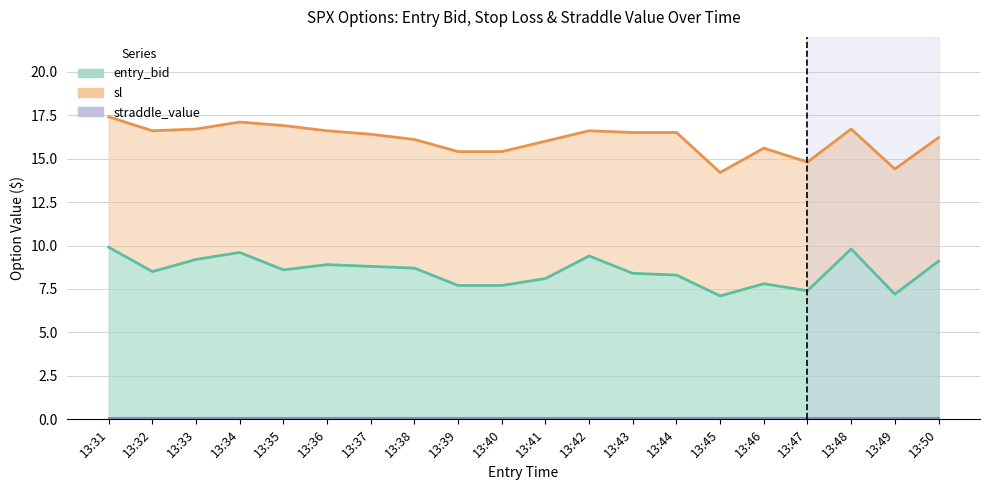

What is the minimum value shown in the chart?

7.1